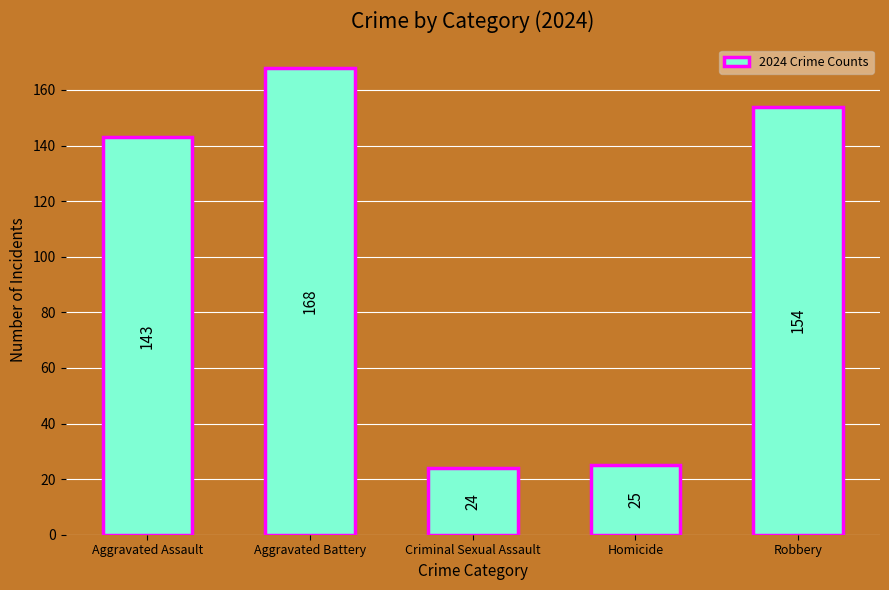

What is the difference between the second highest and second lowest values?

129